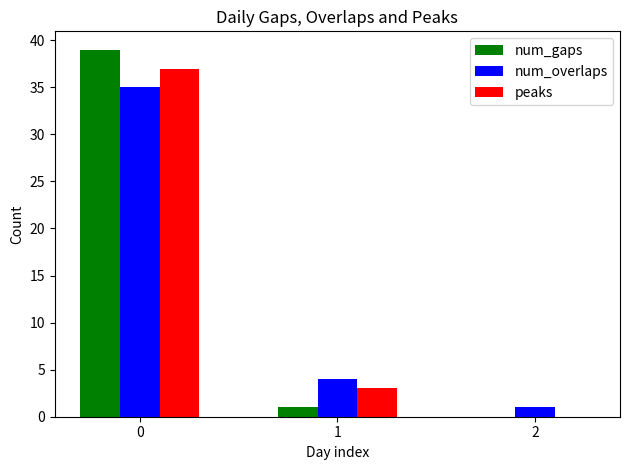

What is the highest value of the peaks series?

37